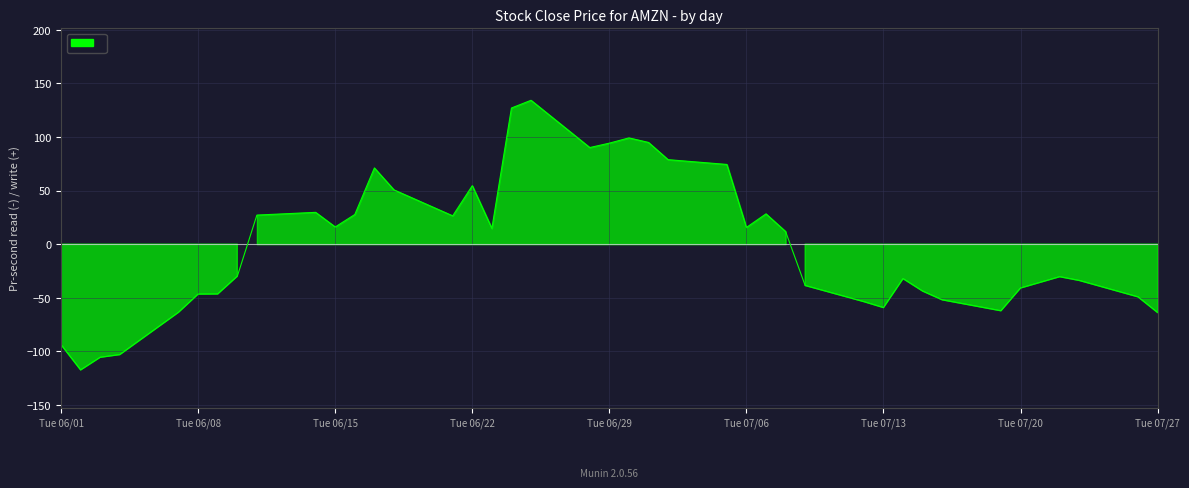

What is the difference between the maximum and second lowest values?

239.6